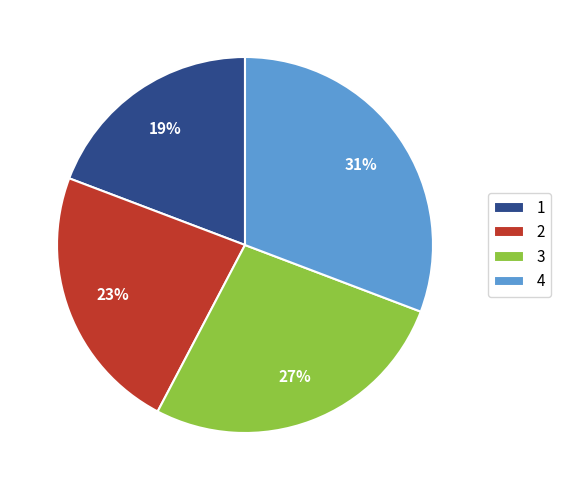

To the nearest percent, what percentage of the pie is 1?

19%